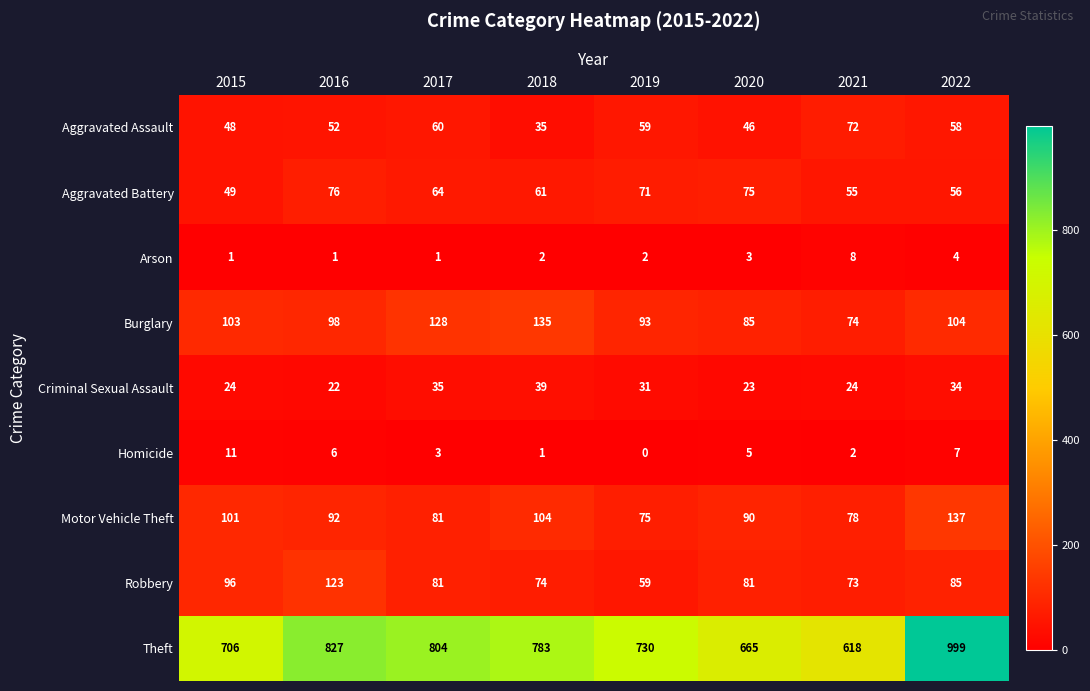

What is the difference between the highest and lowest values at 2020?

662